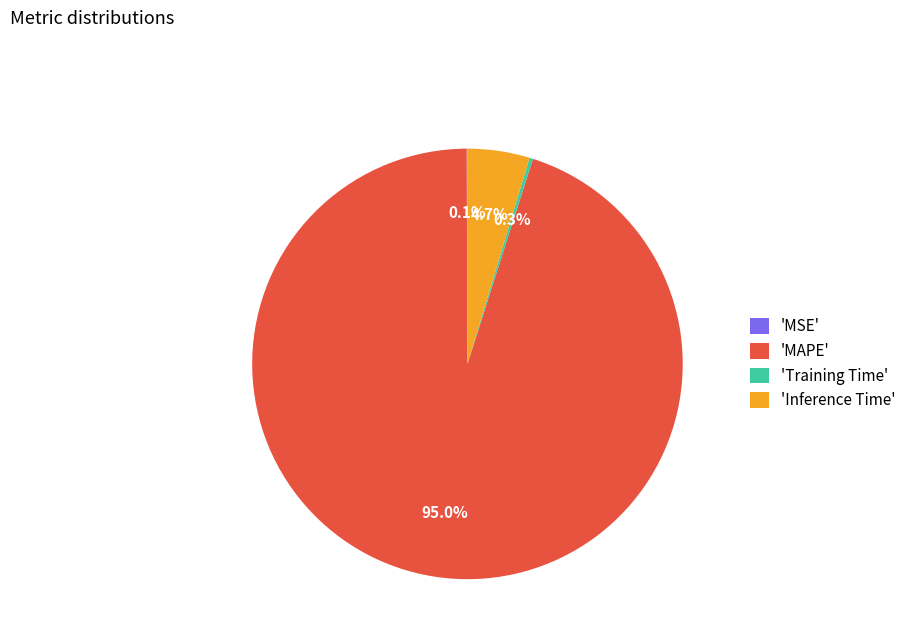

Which slice is the largest?

'MAPE'